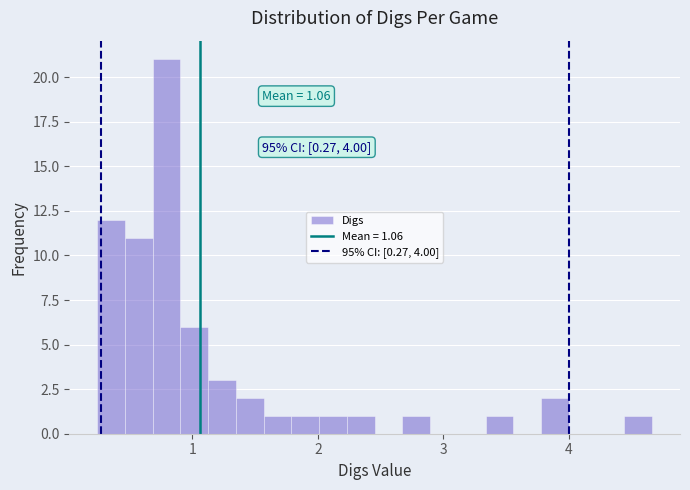

Around what value on the x-axis is the tallest bar? Give the approximate position of its centre, as read against the axis.

0.8